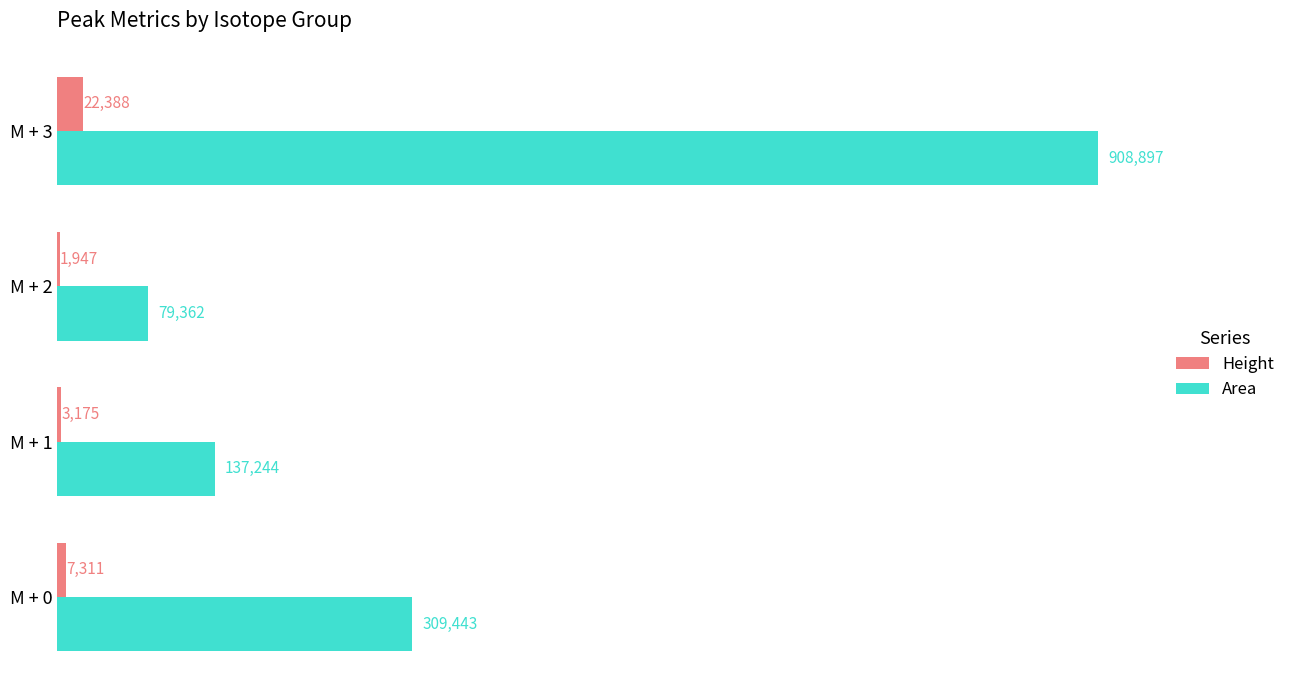

The value of Area at M + 2 is 79361.8. True or false?

True